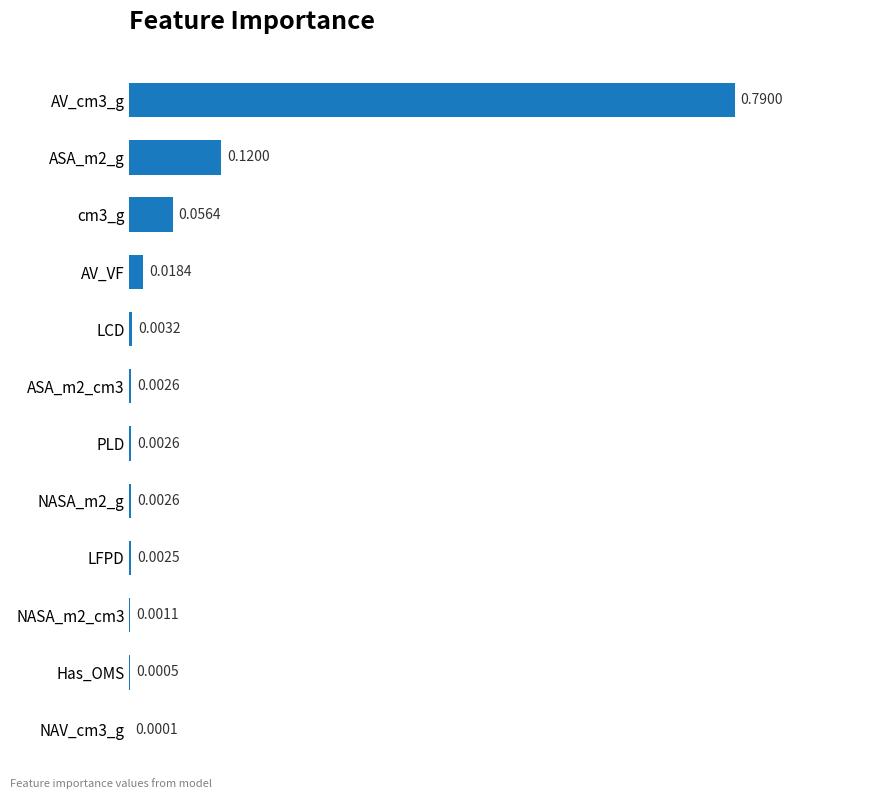

Are the bars grouped side by side (vs. stacked)?

No